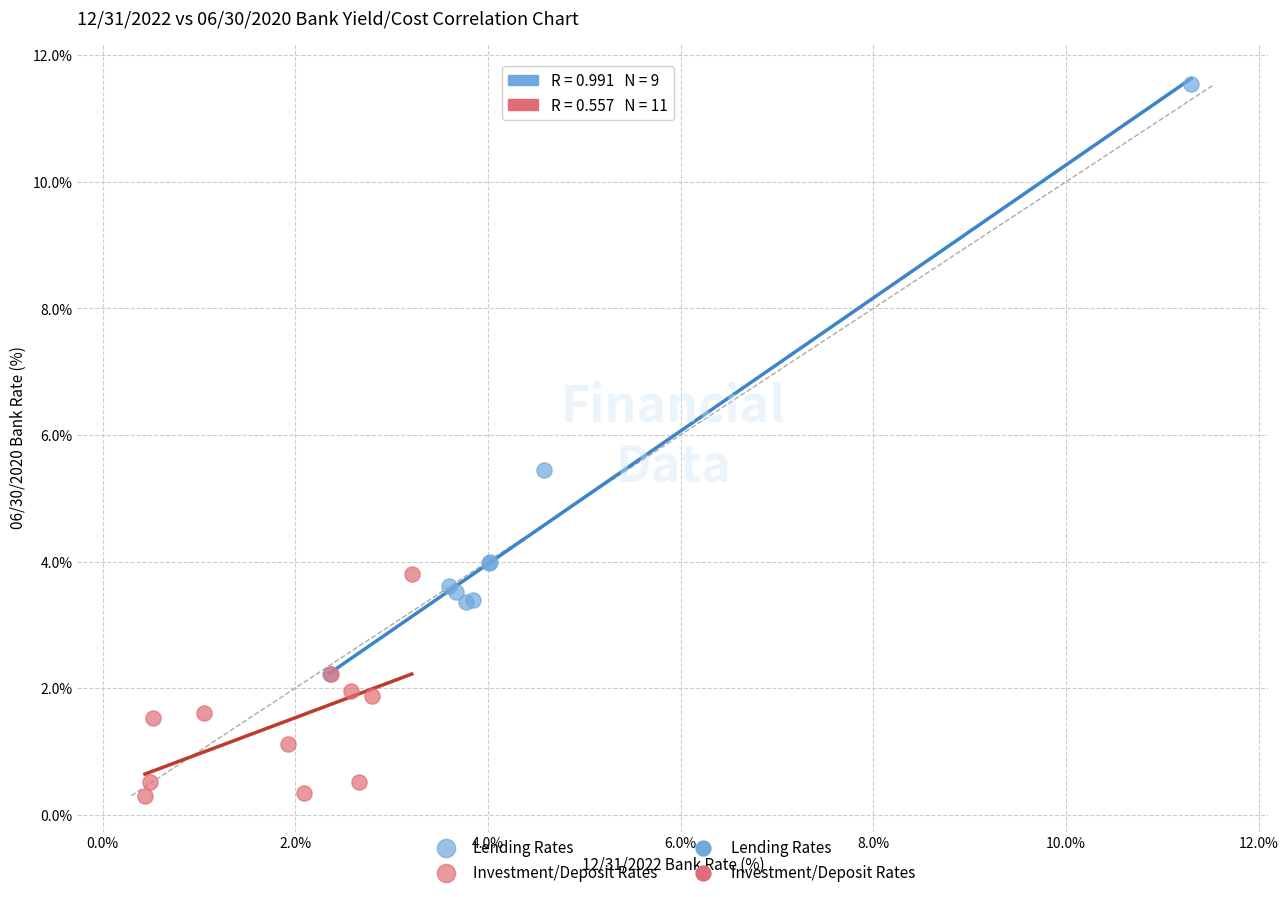

Which series contains the highest Y value?

Lending Rates